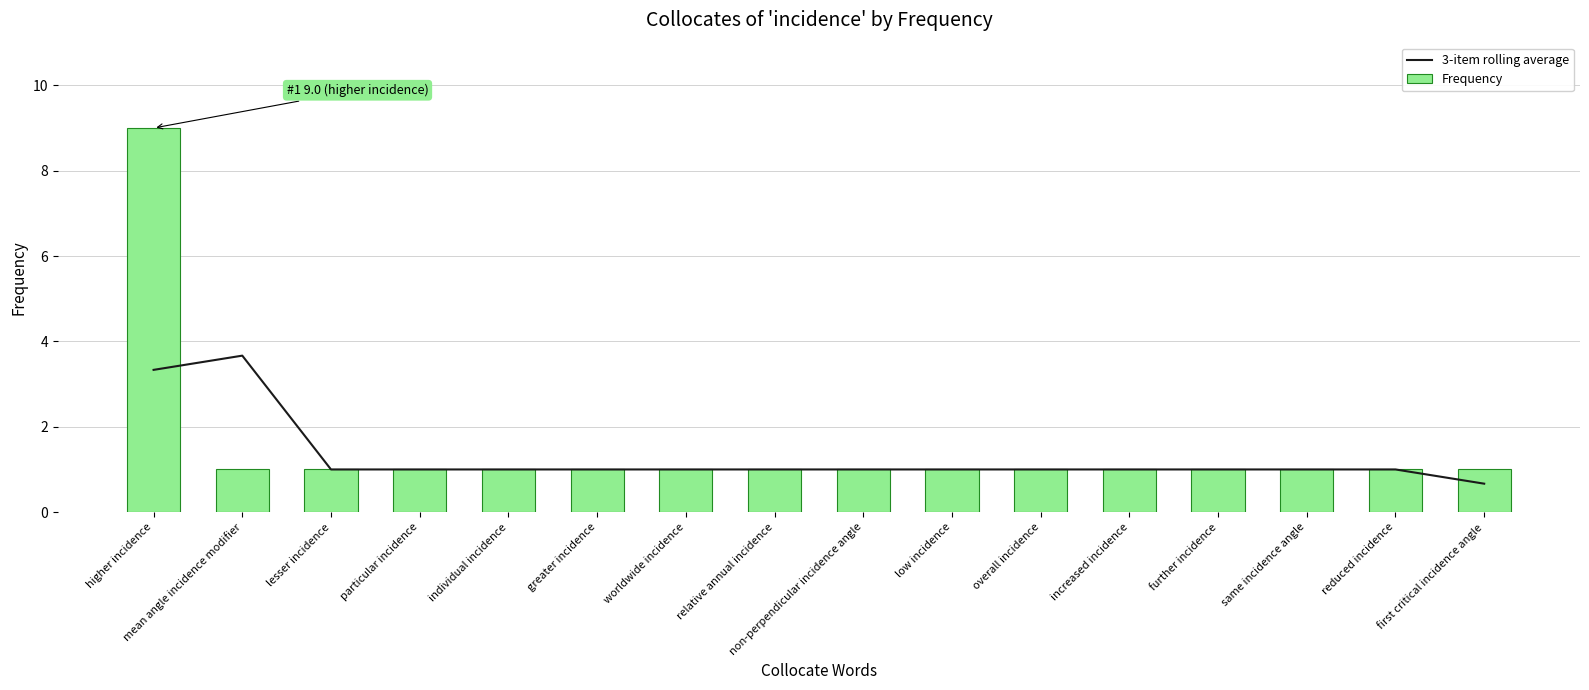

Rank the series by their maximum value, from highest to lowest.

Frequency, 3-item rolling average